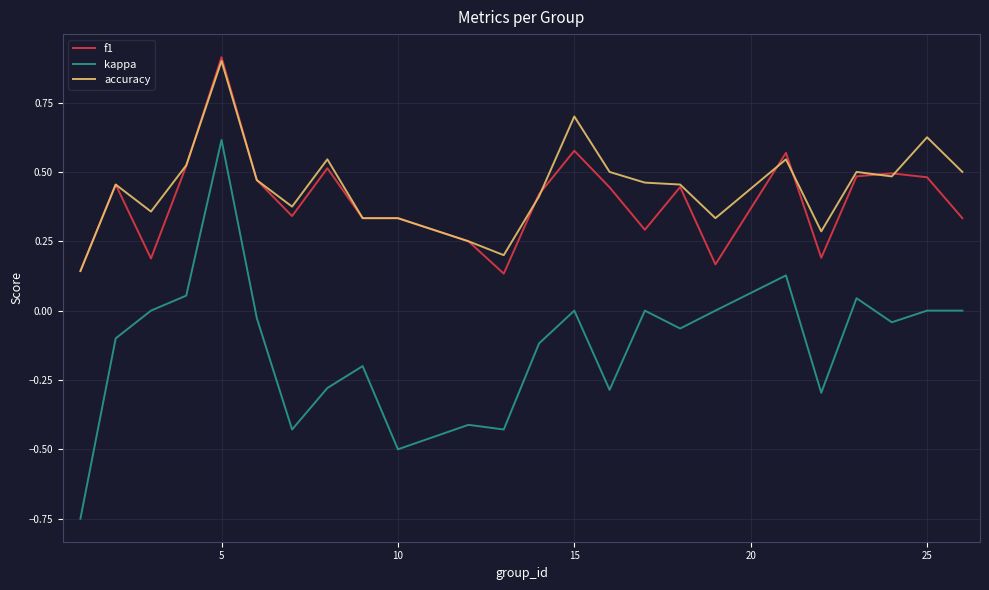

What is the maximum value shown in the chart?

0.9